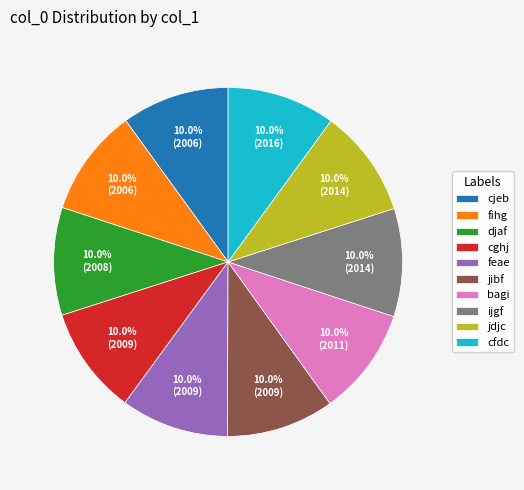

To the nearest percent, what is the combined percentage of jdjc and ijgf?

20%